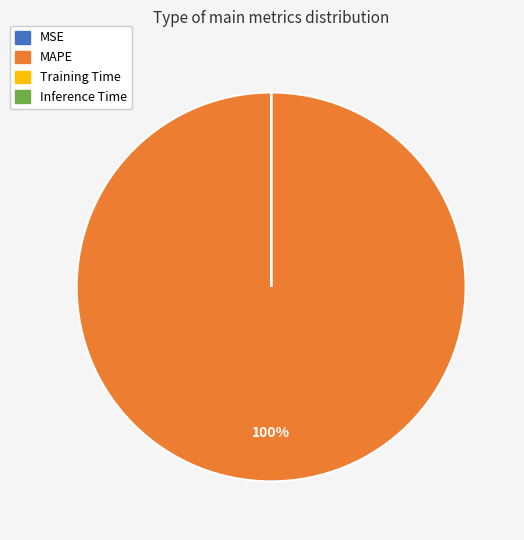

True or false: MAPE accounts for 100% of the total.

True